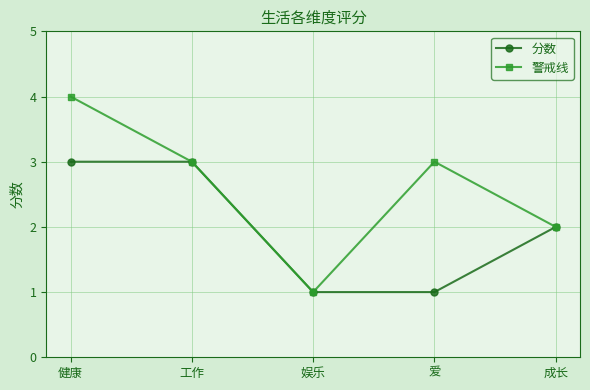

Count the number of data series in this chart.

2